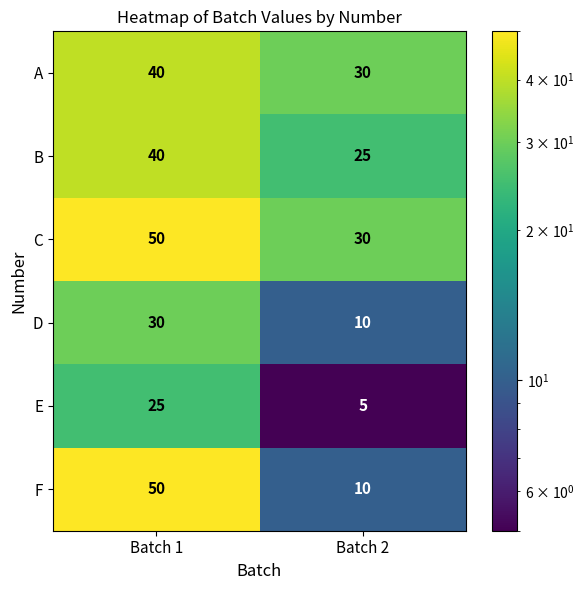

Reading left to right, list all the values displayed in this chart.

A: 40	30
B: 40	25
C: 50	30
D: 30	10
E: 25	5
F: 50	10